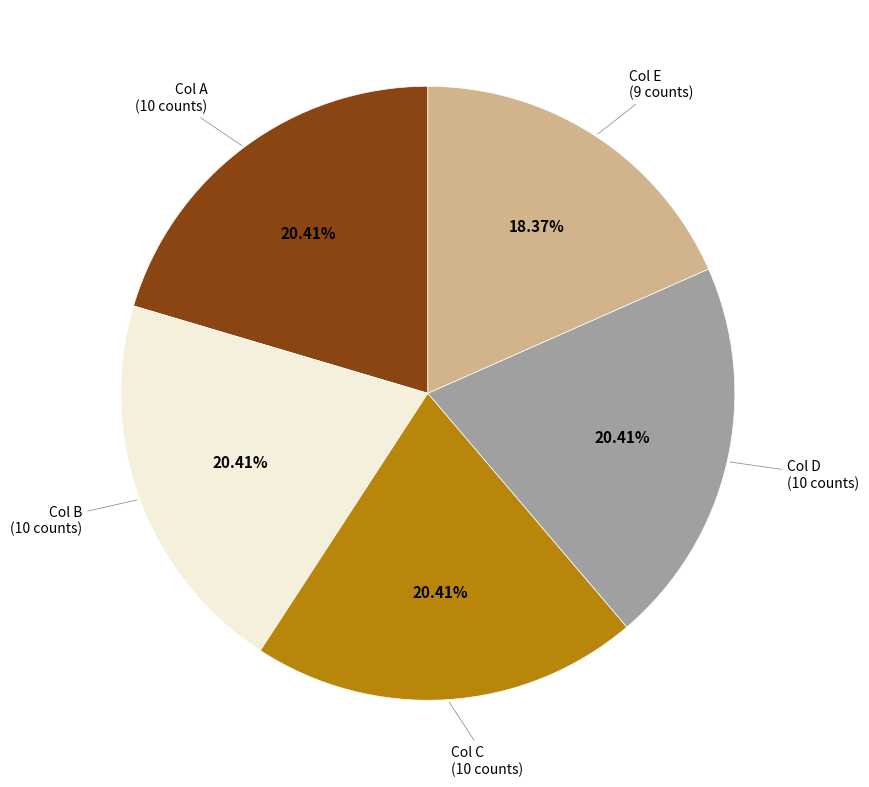

To the nearest percent, what is the difference between the largest and smallest slice percentages?

2%